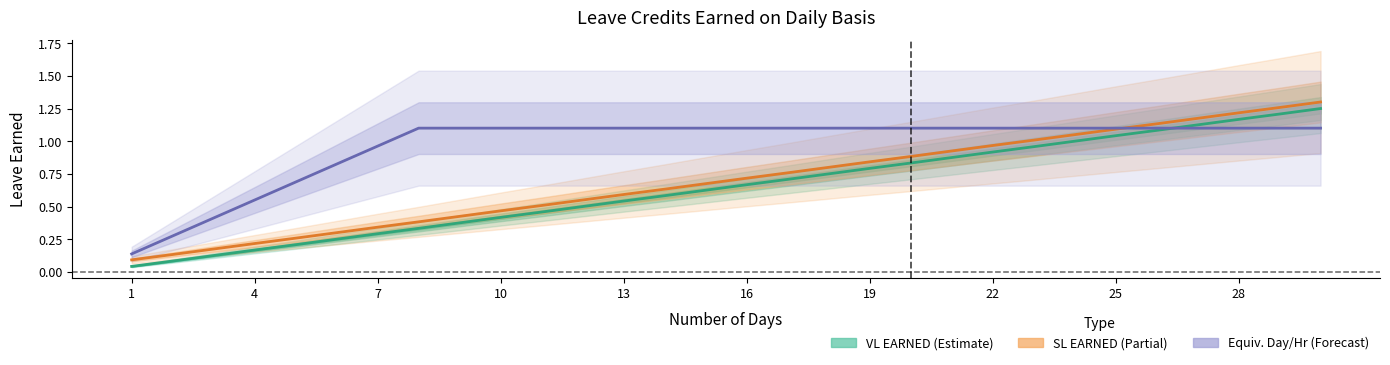

Reading left to right, list all the values displayed in this chart.

VL EARNED: 0.0	0.1	0.1	0.2	0.2	0.2	0.3	0.3	0.4	0.4	0.5	0.5	0.5	0.6	0.6	0.7	0.7	0.8	0.8	0.8	0.9	0.9	1.0	1.0	1.0	1.1	1.1	1.2	1.2	1.2
SL EARNED: 0.1	0.1	0.2	0.2	0.3	0.3	0.3	0.4	0.4	0.5	0.5	0.6	0.6	0.6	0.7	0.7	0.8	0.8	0.8	0.9	0.9	1.0	1.0	1.1	1.1	1.1	1.2	1.2	1.3	1.3
EQUIVALENT DAY (hr): 0.1	0.3	0.4	0.6	0.7	0.8	1.0	1.1	1.1	1.1	1.1	1.1	1.1	1.1	1.1	1.1	1.1	1.1	1.1	1.1	1.1	1.1	1.1	1.1	1.1	1.1	1.1	1.1	1.1	1.1